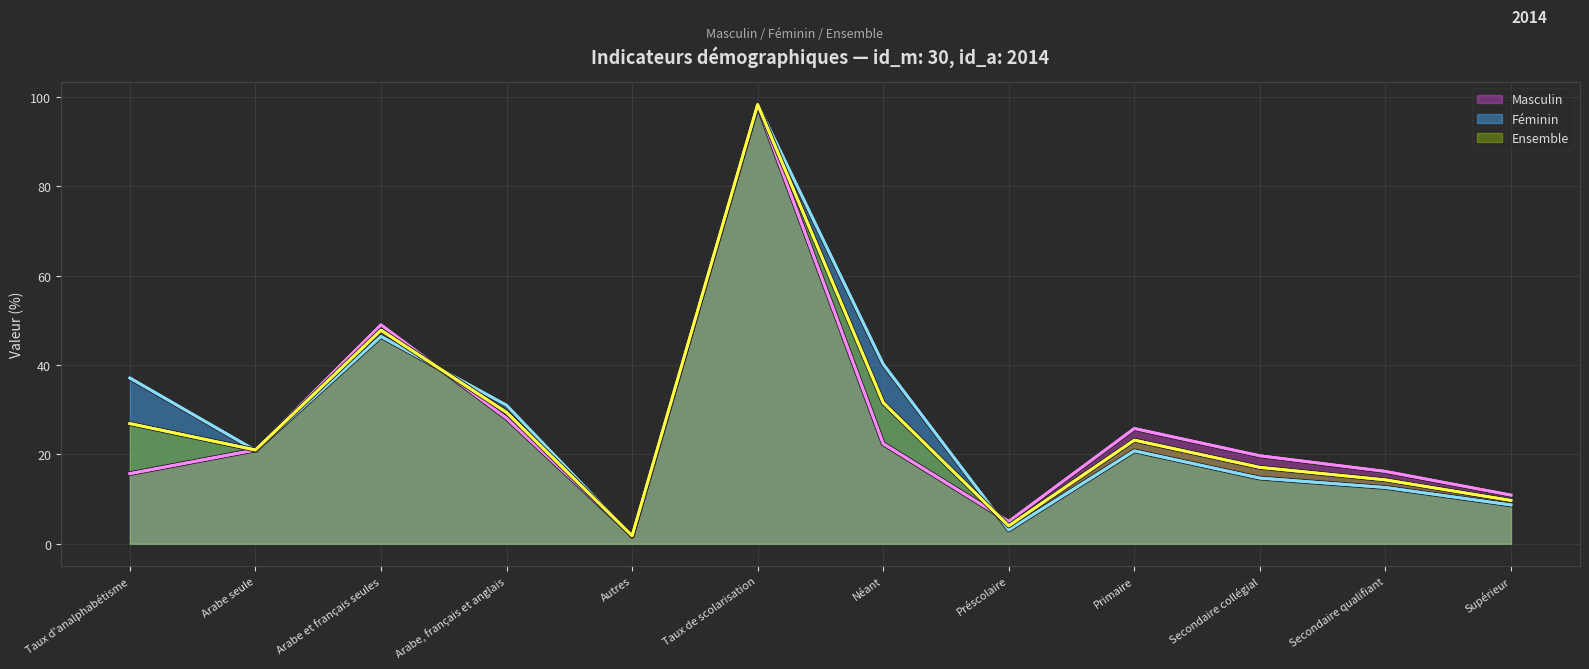

Is the value of Masculin at Arabe seule greater than the value of Ensemble at Supérieur?

Yes